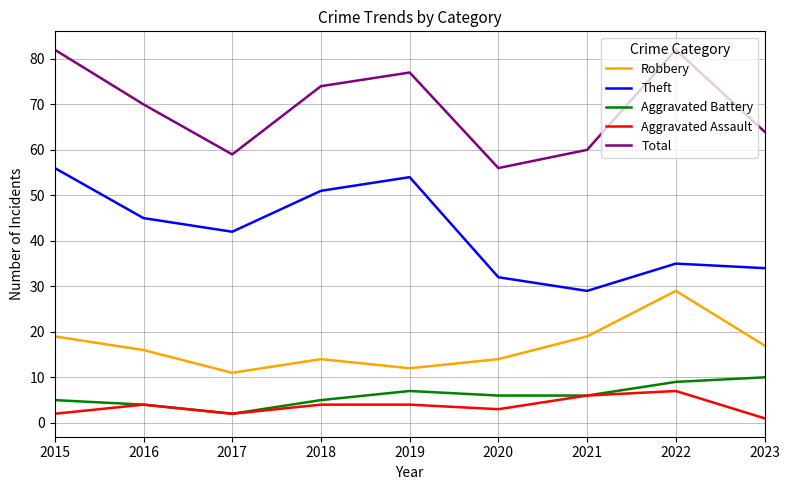

What is the sum of all Total values?

624